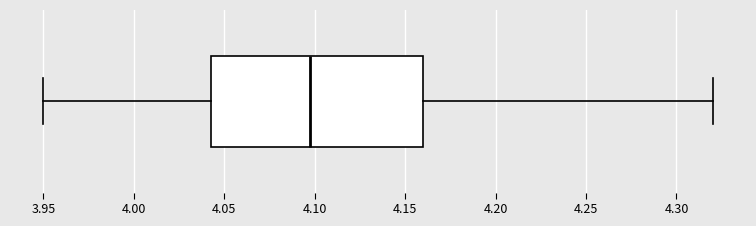

Transcribe this box plot: give where the median line is, the range the box spans, and where the two whiskers end, as read against the x-axis. The values are not printed on the chart, so give them approximately, as read against the axis.

median 4.095, box 4.045 to 4.160, whiskers 3.950 to 4.320